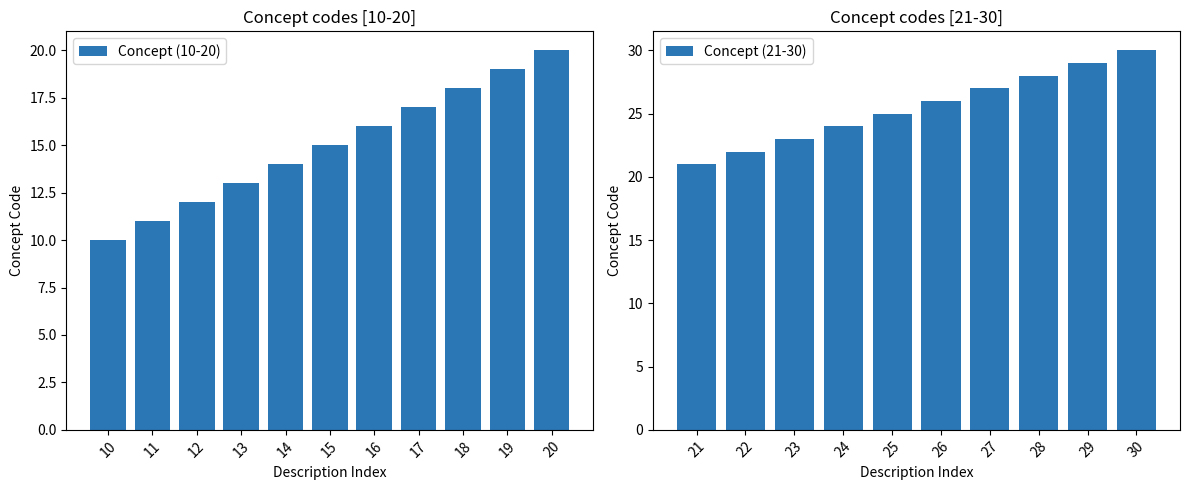

Which has a higher value, 21 or 30?

30